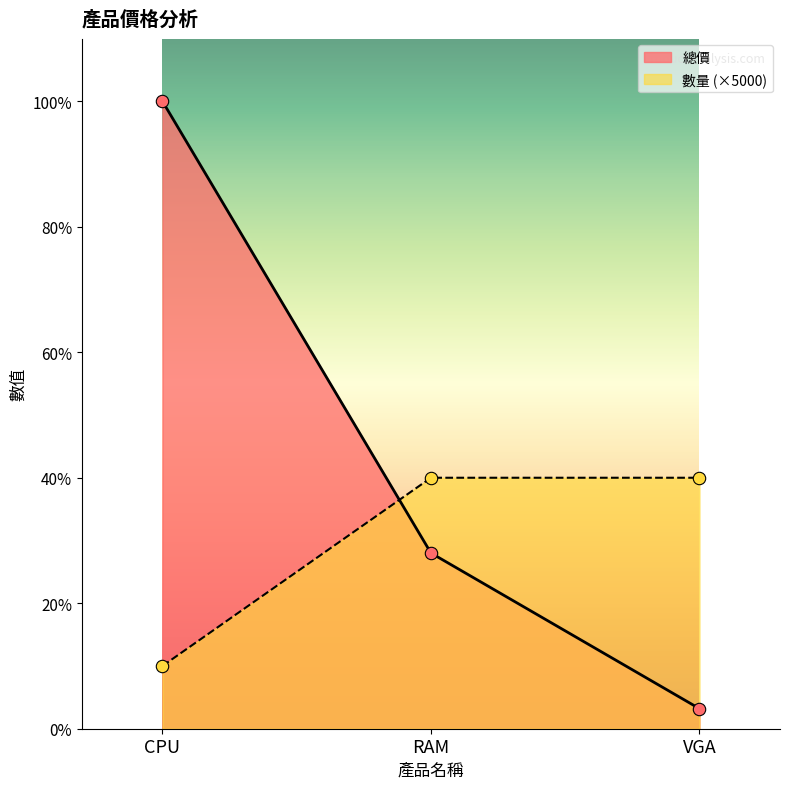

Is the value of 總價 at RAM greater than the value of 數量 at RAM?

No